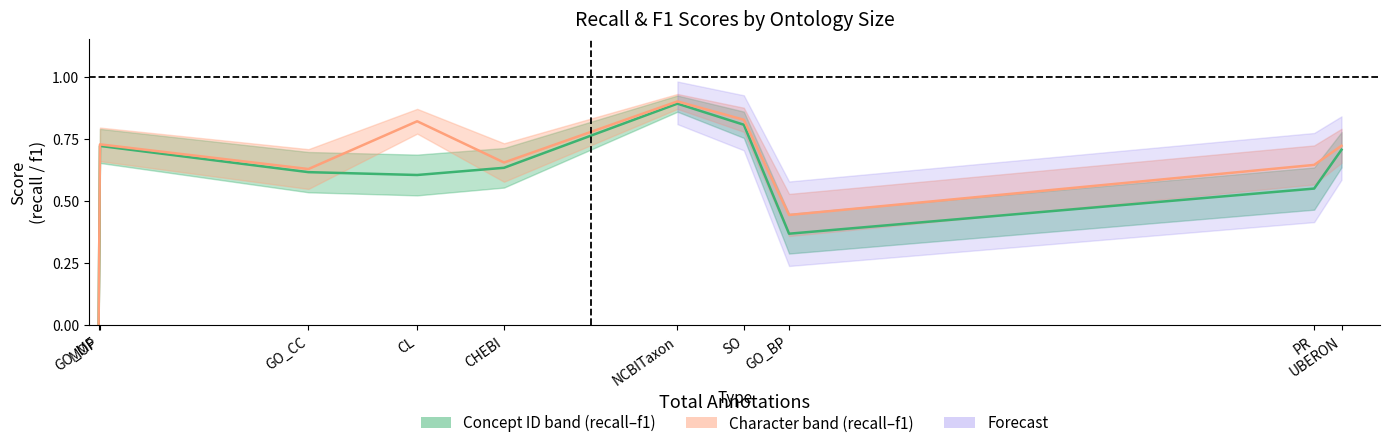

Which label corresponds to the smallest value in the chart?

GO_MF